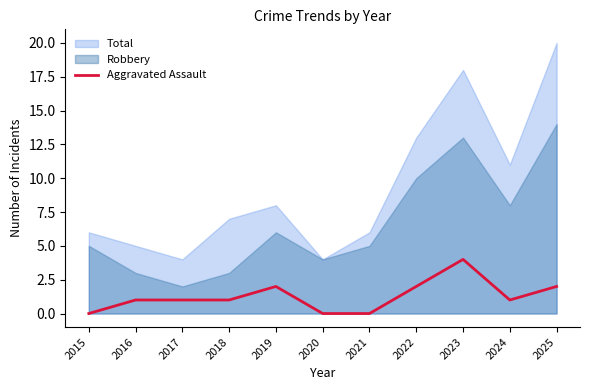

True or false: the data shows 3 at 2022.

False